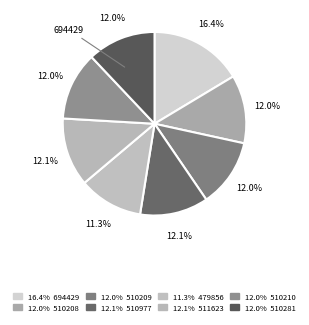

How many slices are in this pie chart?

8